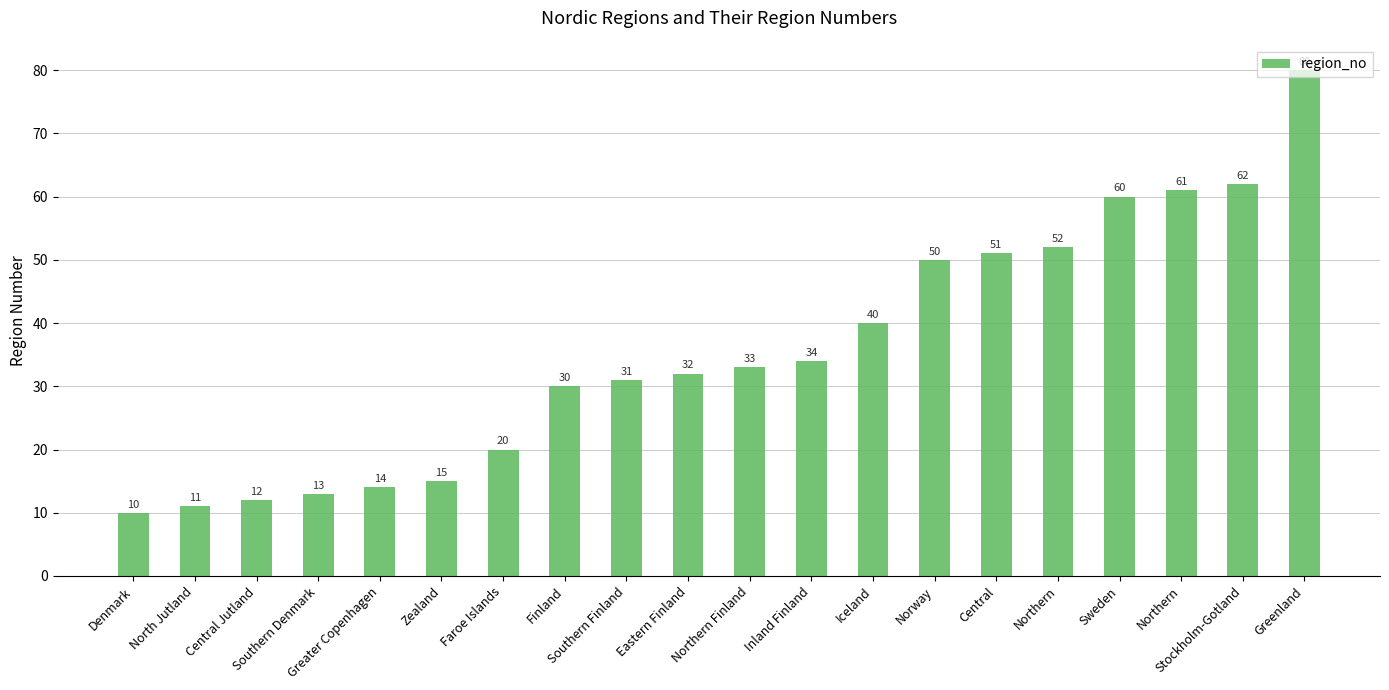

What is the label of the 15th bar from the right?

Zealand